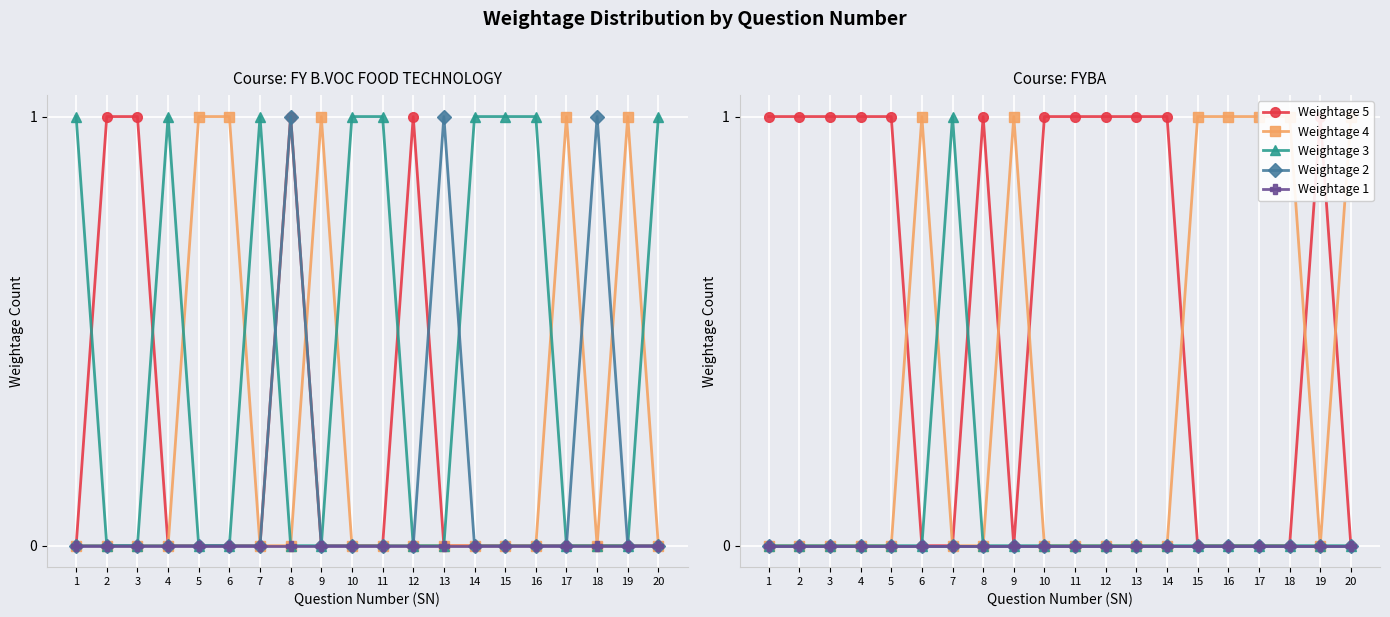

At which label does Weightage 2 reach its minimum?

1